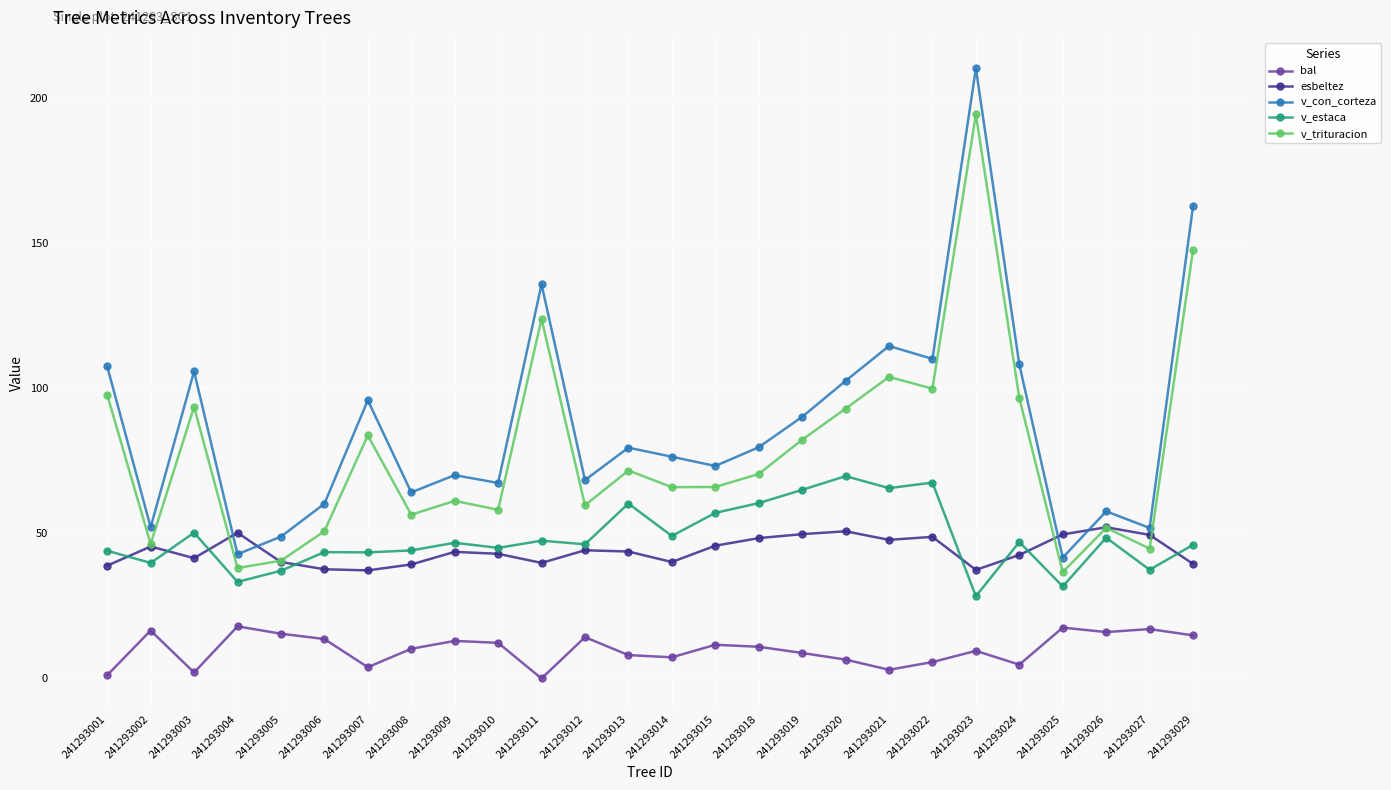

How many values in bal are above zero?

25